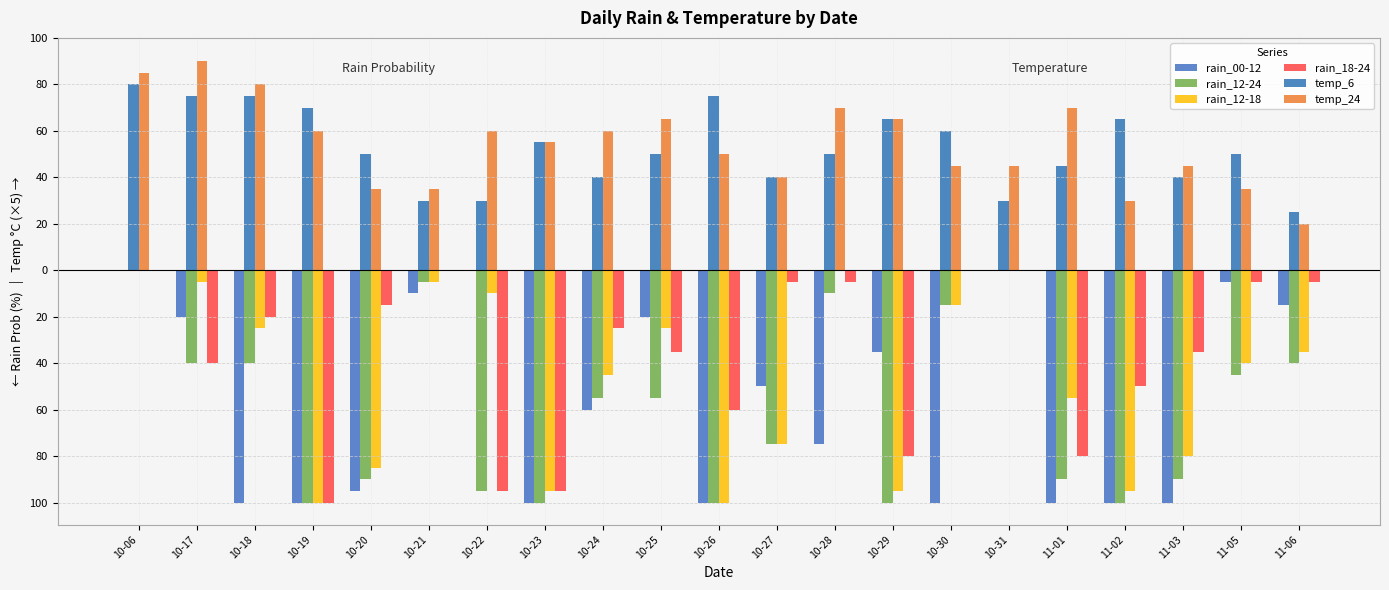

What is the label of the 9th bar from the right?

10-28